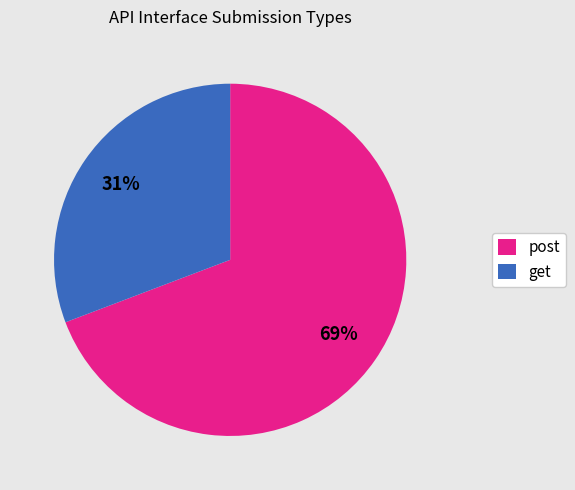

What is the ratio of the value at get to the value at post?

0.4